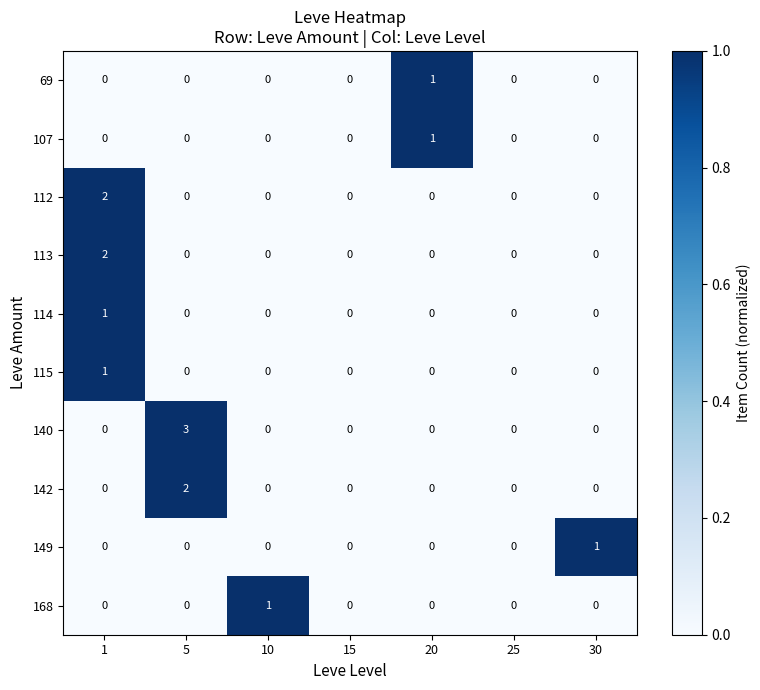

Count the 112 values in the range 0 to 1.

6